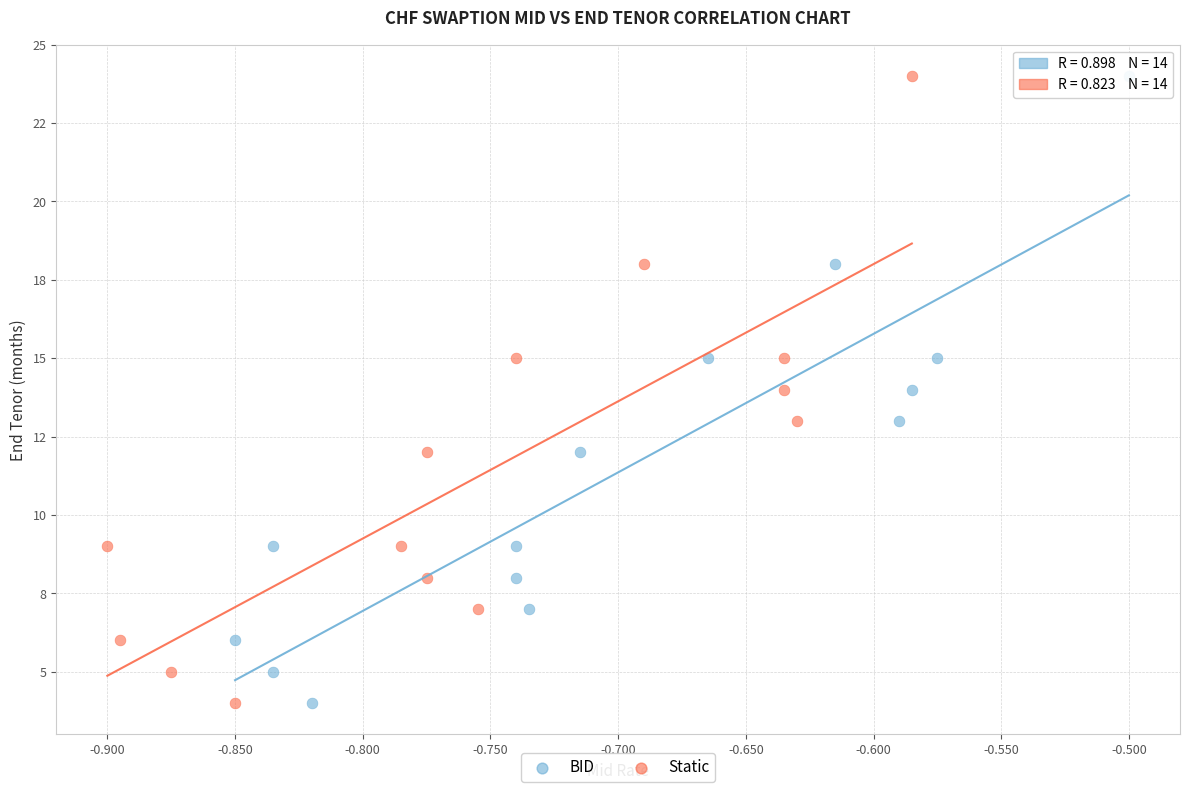

What are all the series names shown in the legend?

BID, Static